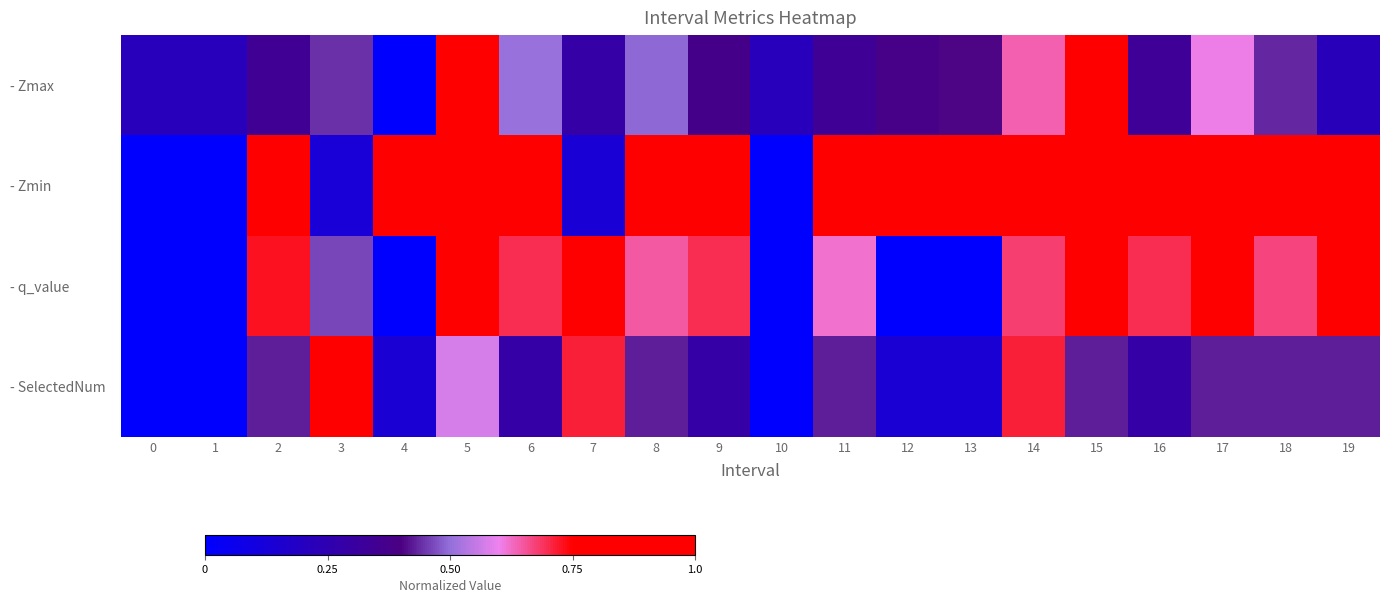

At which category is the sum across all series the highest?

5